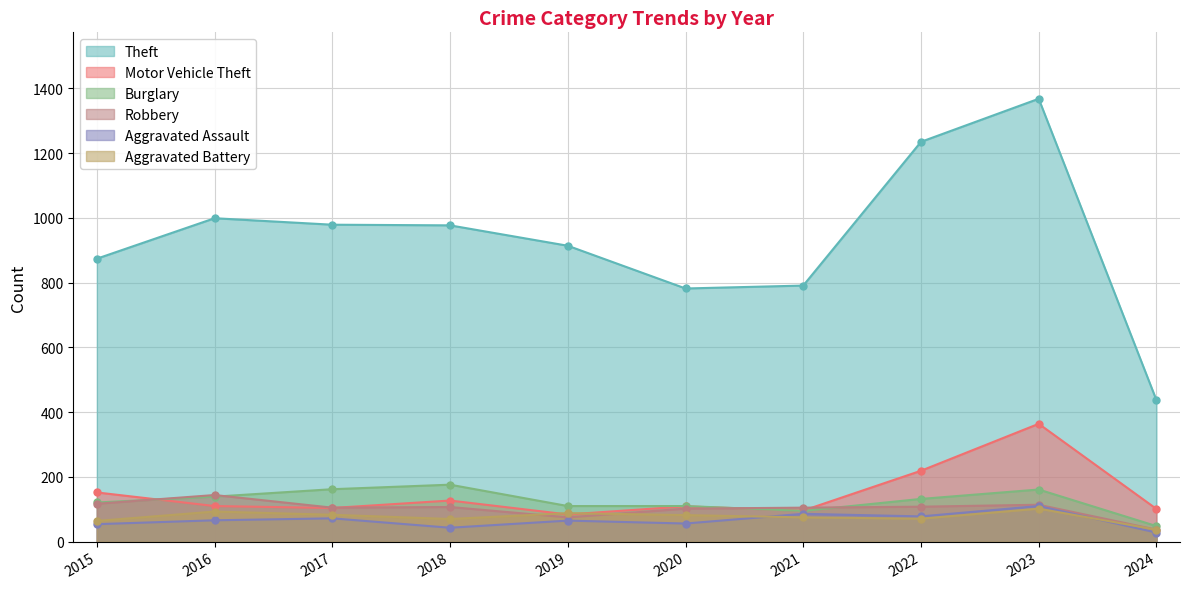

How many values in the Burglary series are below 132?

5